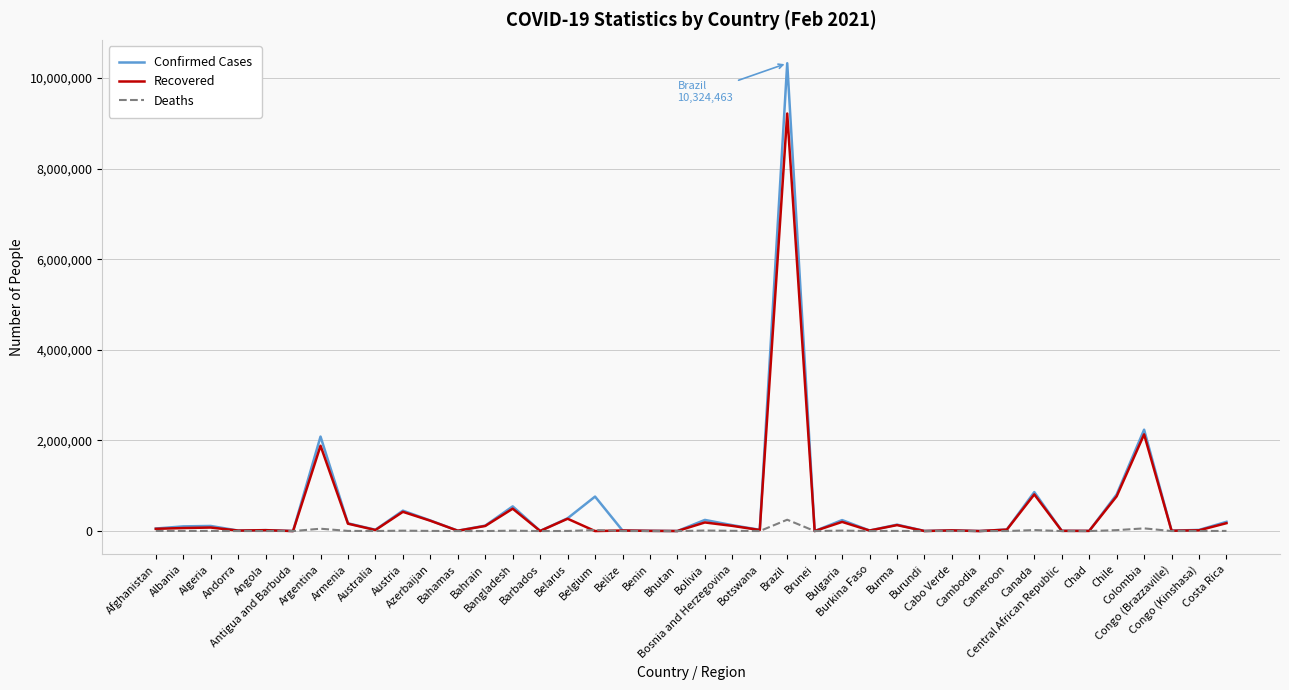

How many lines are shown in the chart?

3